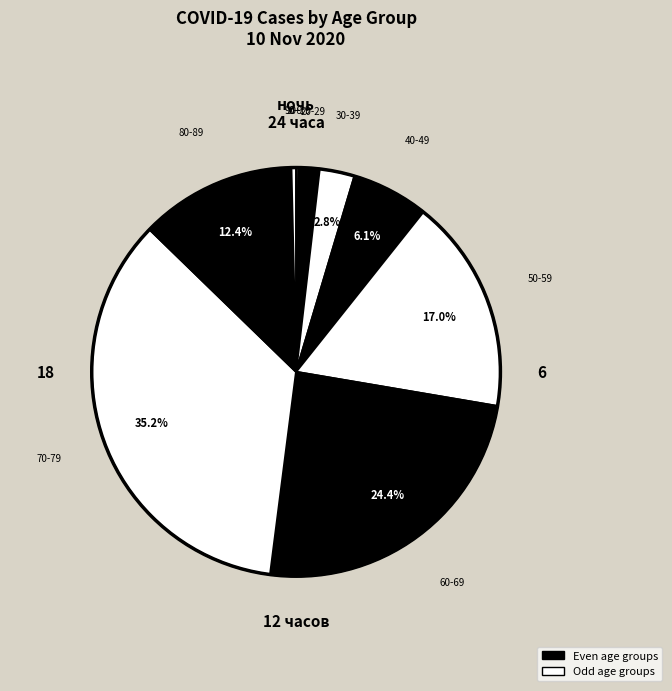

How many segments does this pie chart have?

10